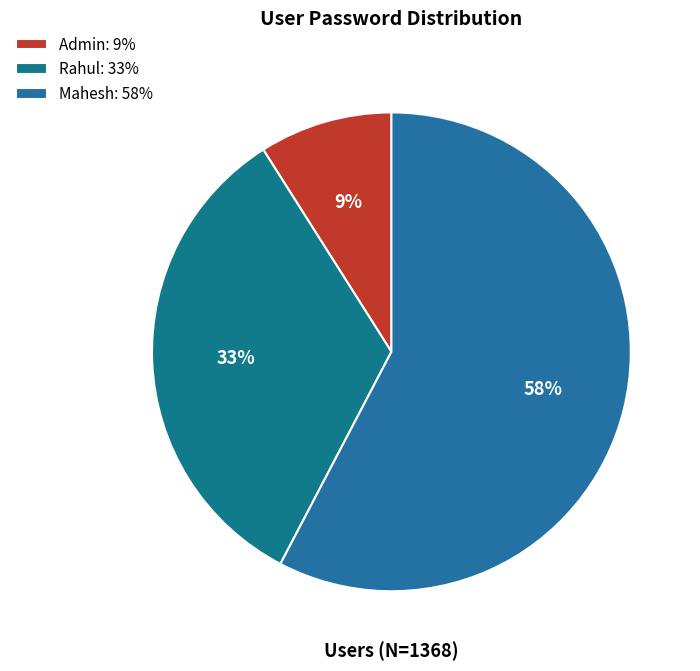

What is the change in value from Rahul to Mahesh?

+333